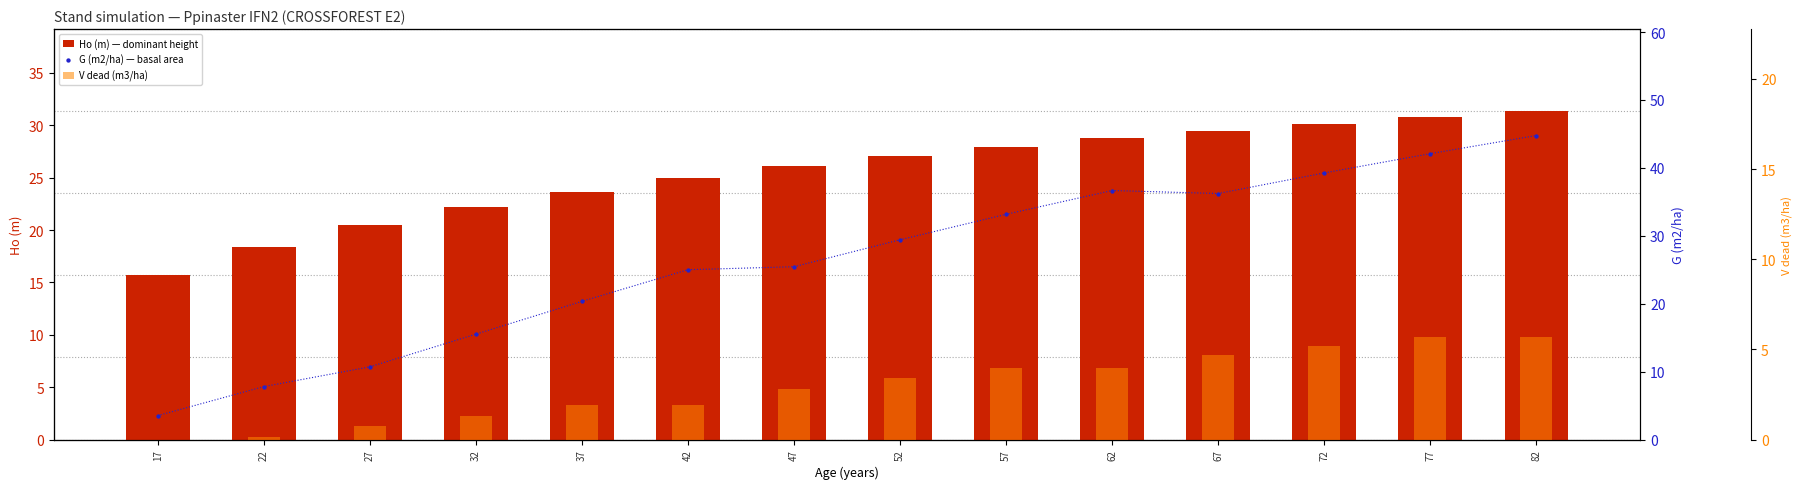

Which series has the largest total across all categories?

G (m2/ha) — basal area